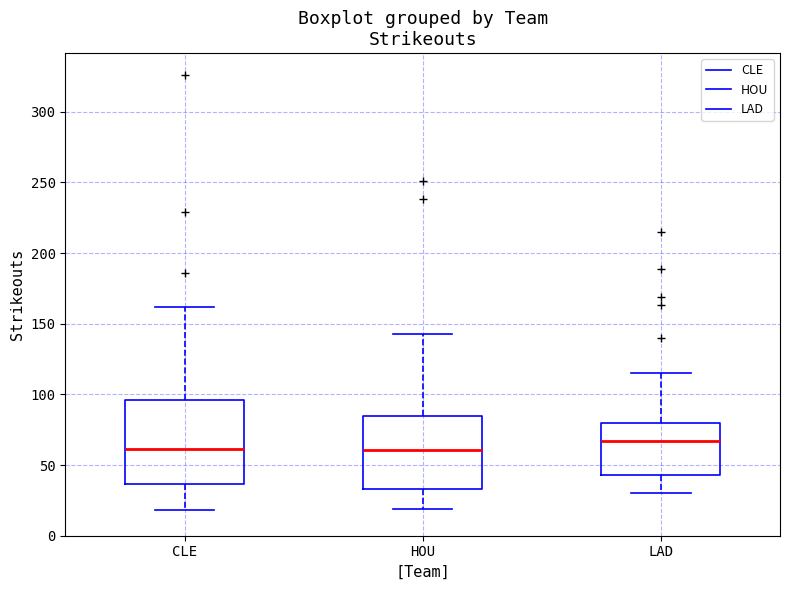

Reading left to right, transcribe this box plot: for each box, give where its median line is, the range the box spans, and where its two whiskers end, as read against the y-axis. The values are not printed on the chart, so give them approximately, as read against the axis.

CLE: median 60, box 35 to 95, whiskers 20 to 160
HOU: median 60, box 35 to 85, whiskers 20 to 145
LAD: median 65, box 45 to 80, whiskers 30 to 115